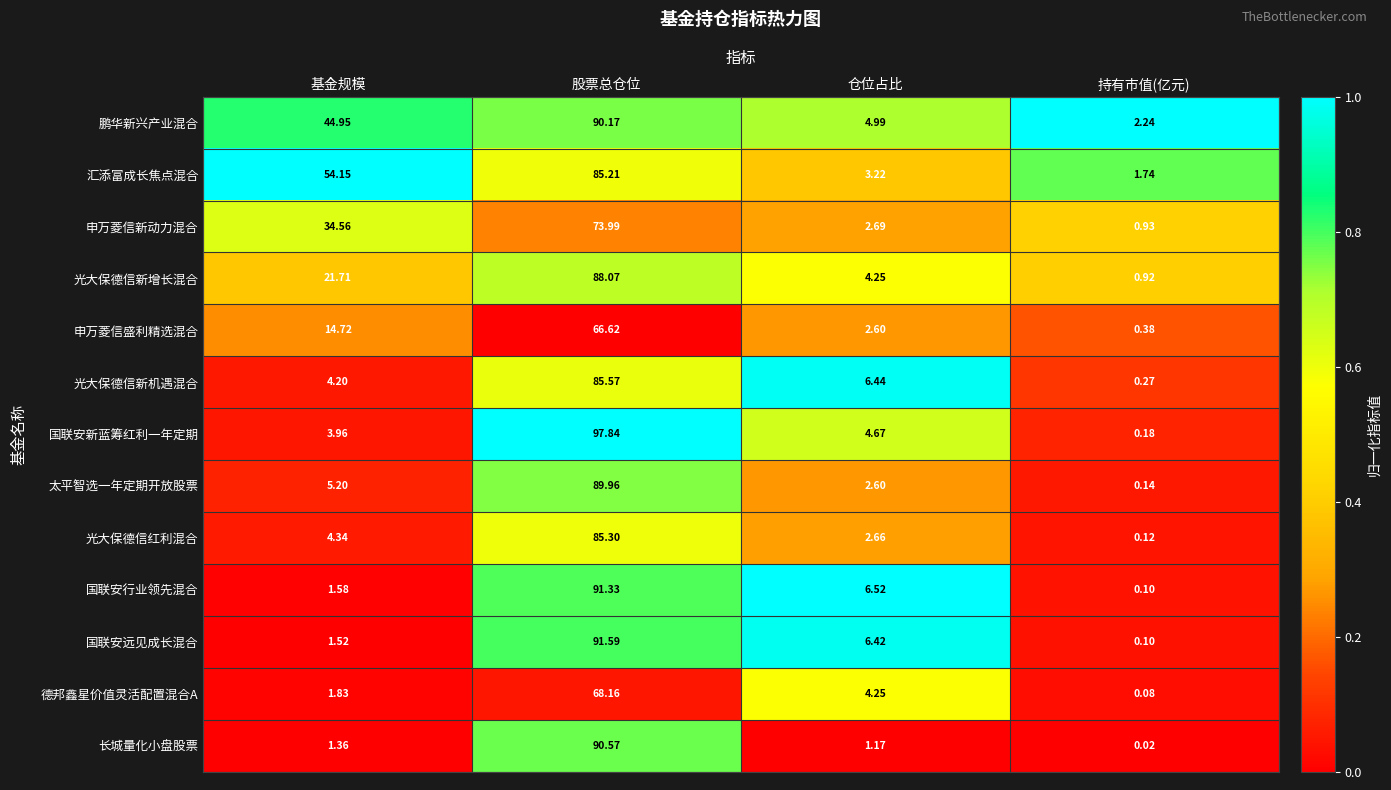

Which series has the largest total across all categories?

汇添富成长焦点混合